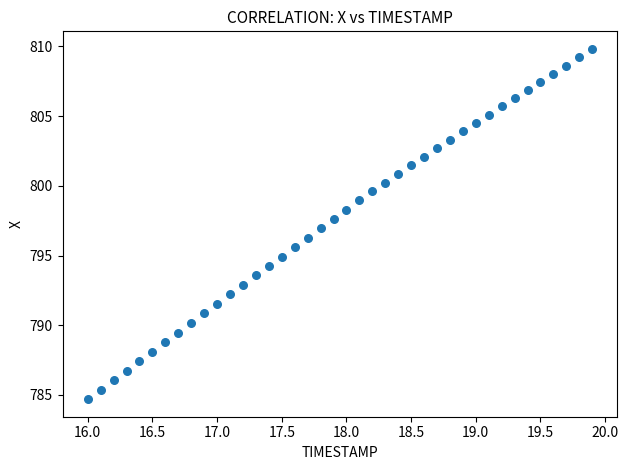

What is the range of X values (max minus min)?

3.9